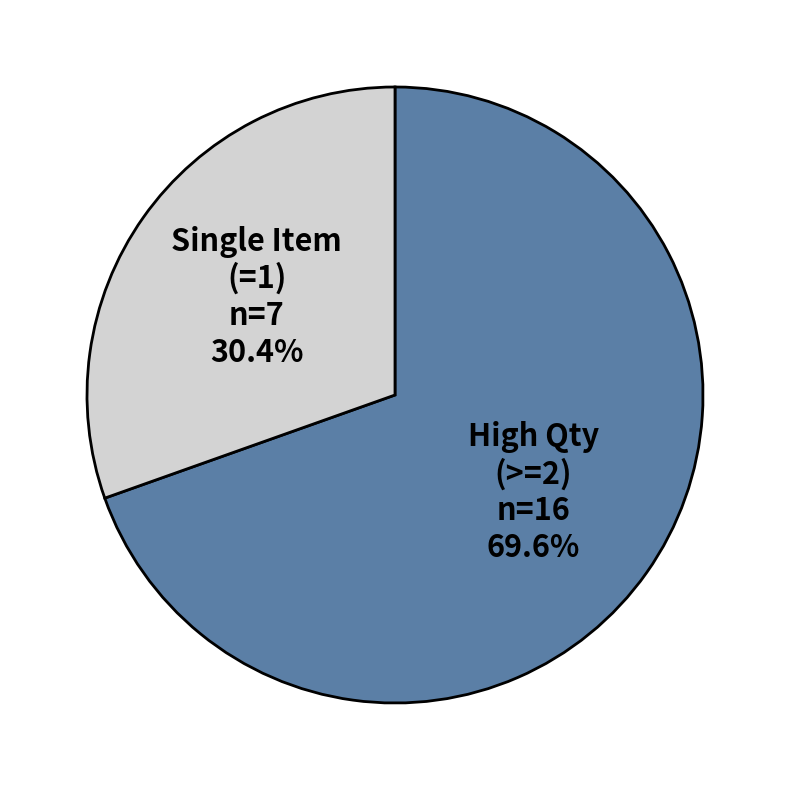

Is there any slice that represents more than half of the pie?

Yes